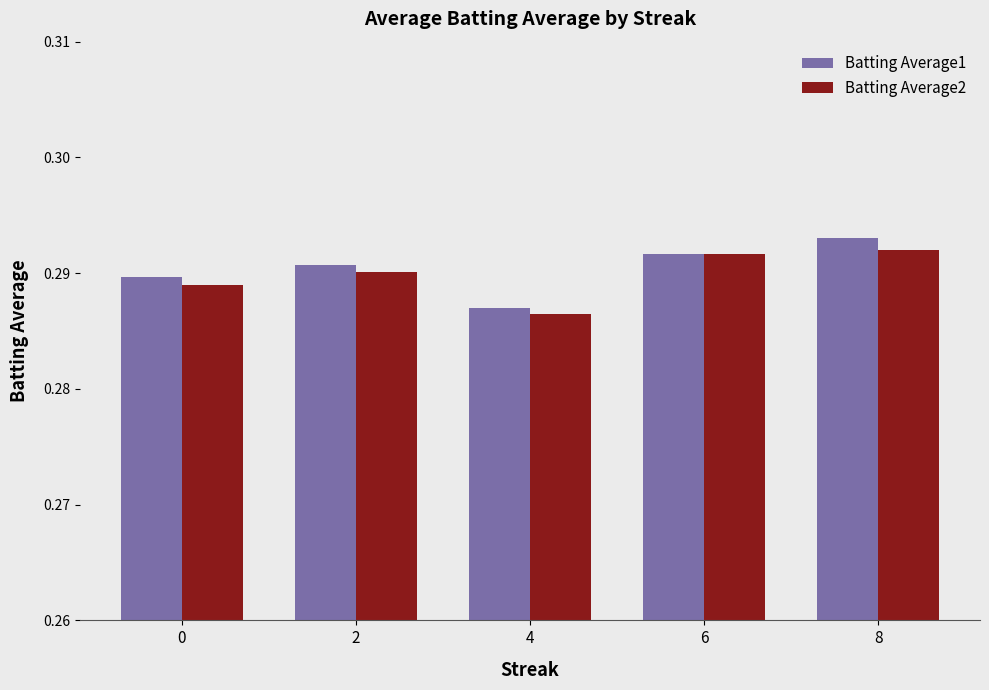

At how many categories does at least one series exceed 0?

5